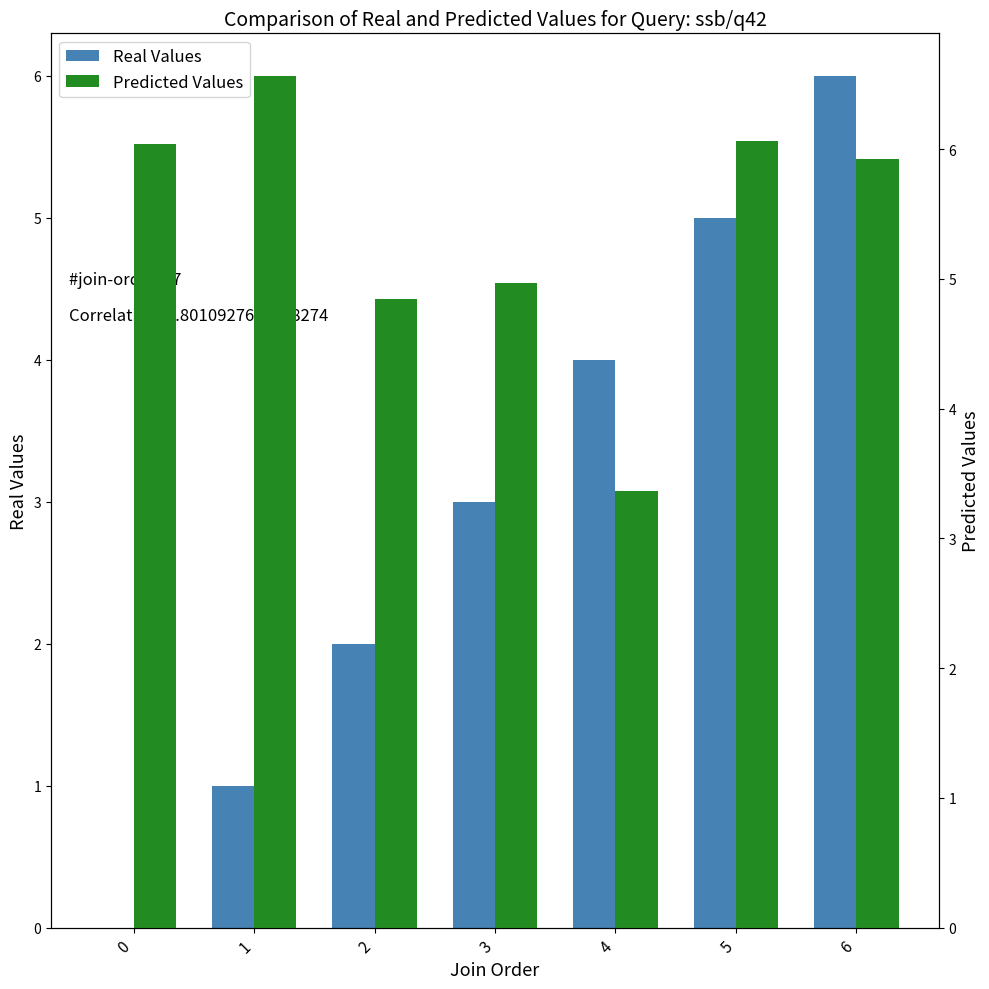

Is it true that Real Values equals 2.8 at 2?

False